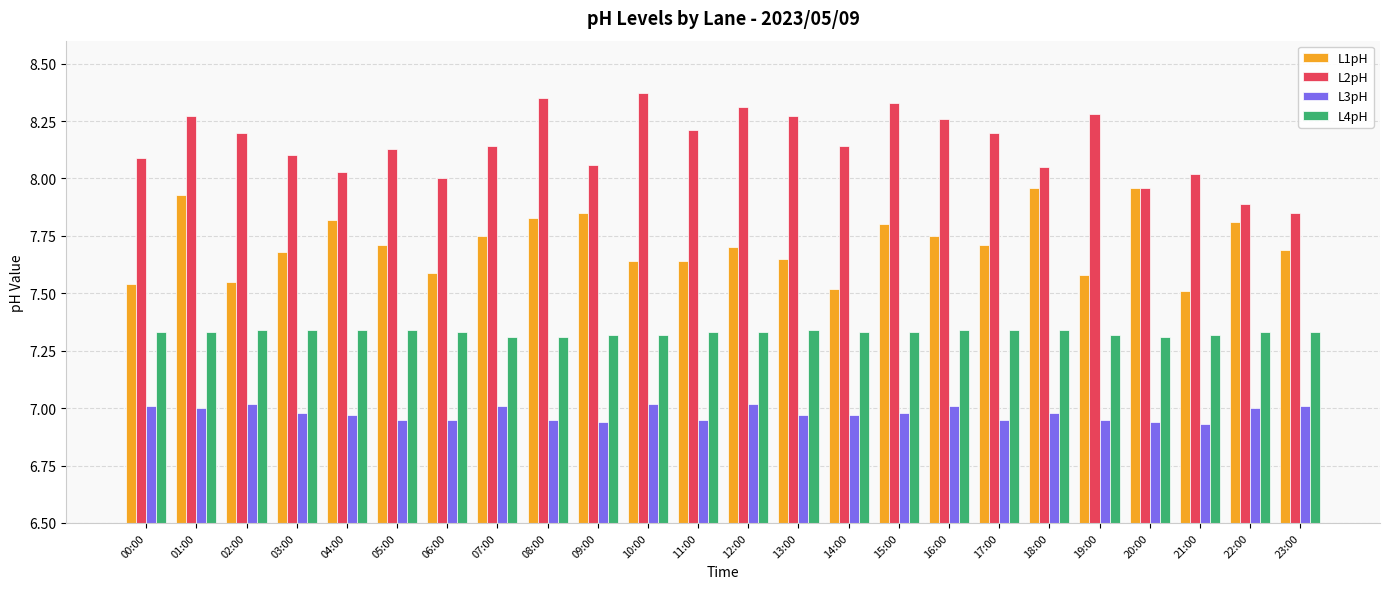

List the series in order of their peak value, highest first.

L2pH, L1pH, L4pH, L3pH